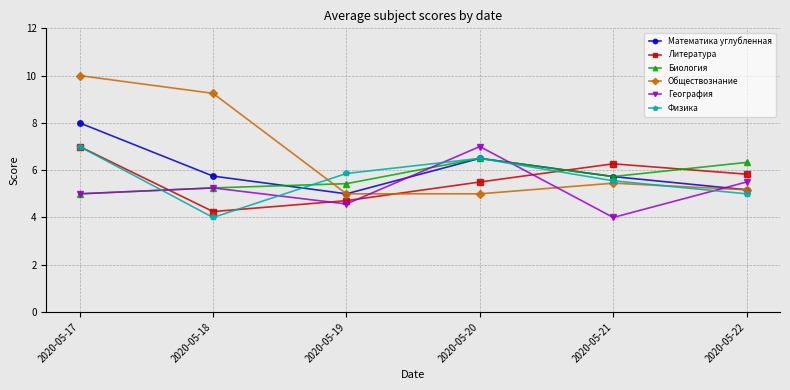

What is the total value across all series at 2020-05-19?

30.6